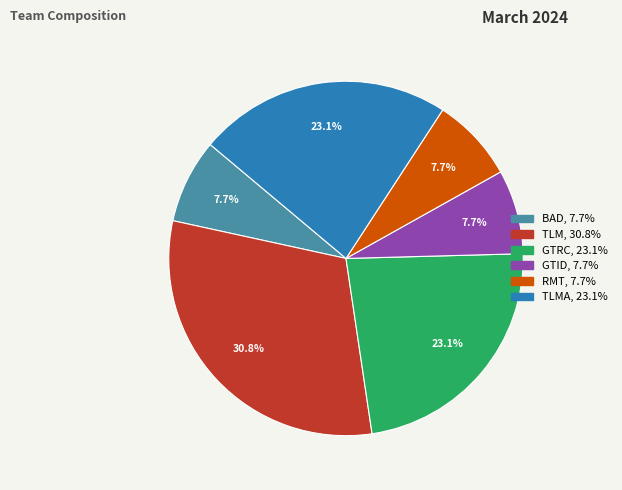

Is there a majority slice in this chart?

No